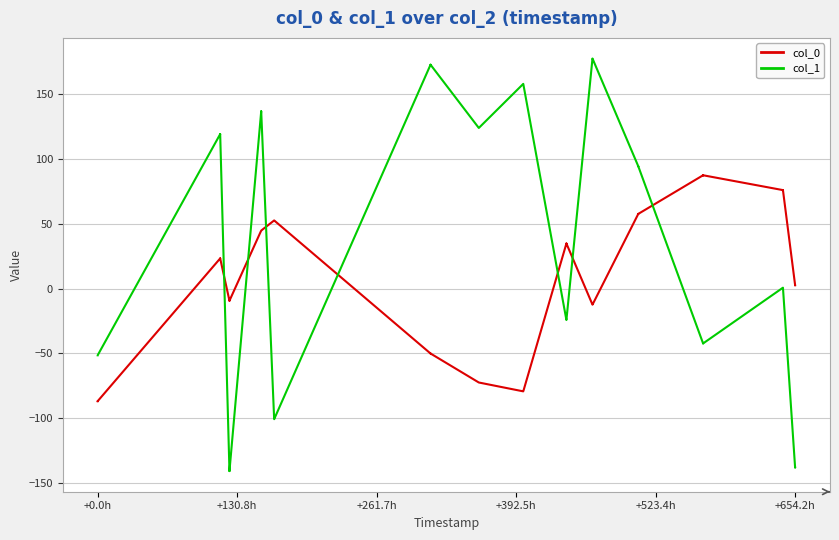

True or false: col_1 has a value of -60.1 at 7.

False